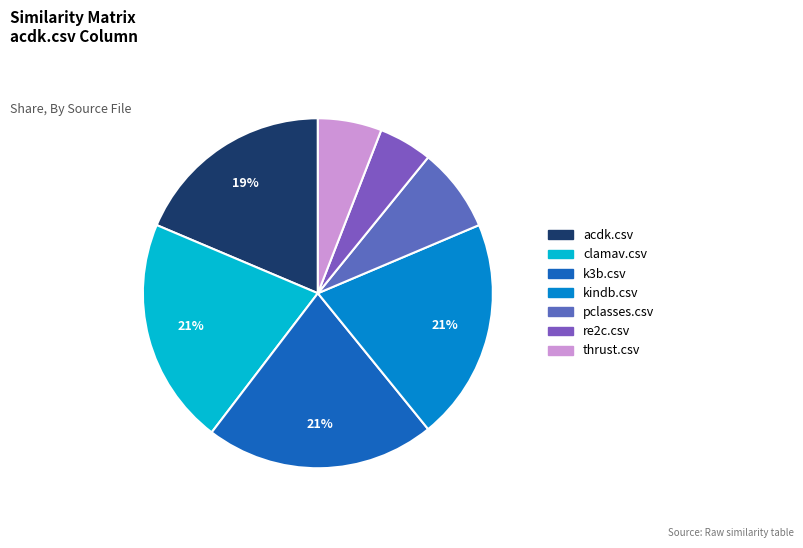

What percentage is the clamav.csv slice, to the nearest percent?

21%